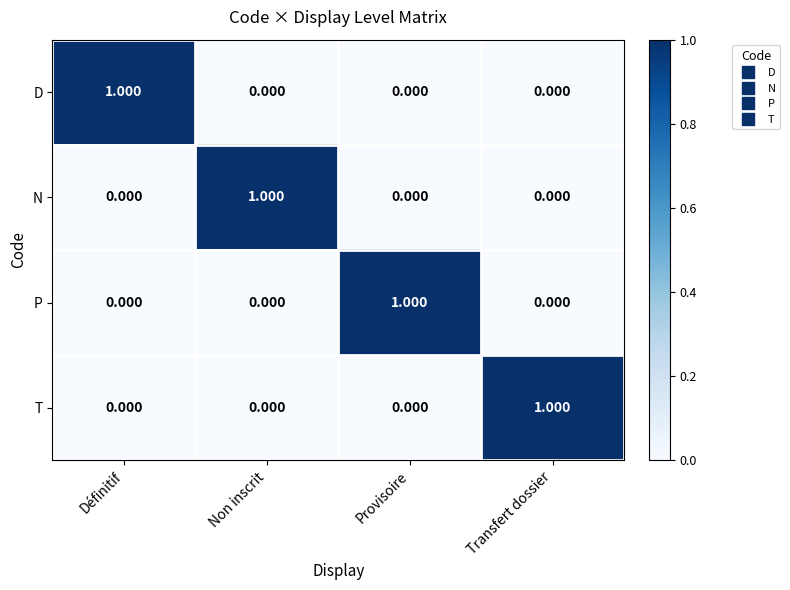

At which label does T reach its peak?

Transfert dossier